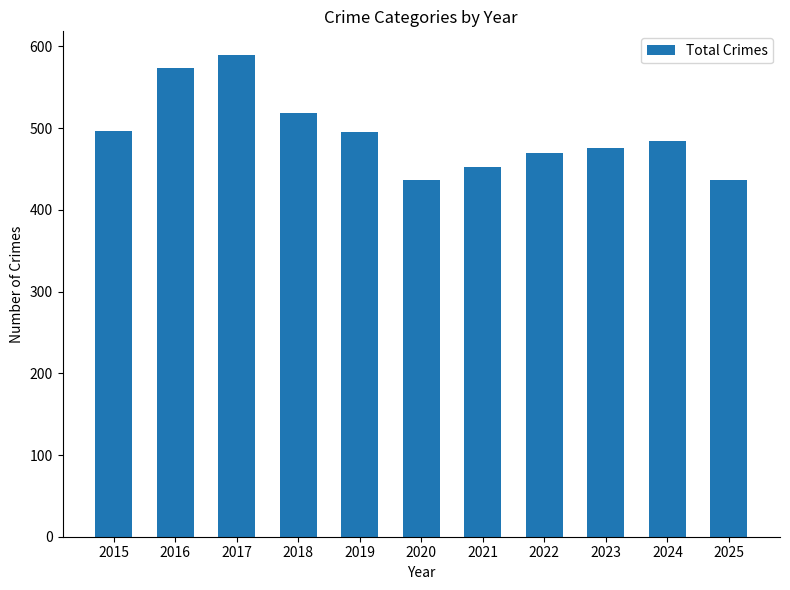

Which has a higher value, 2017 or 2024?

2017